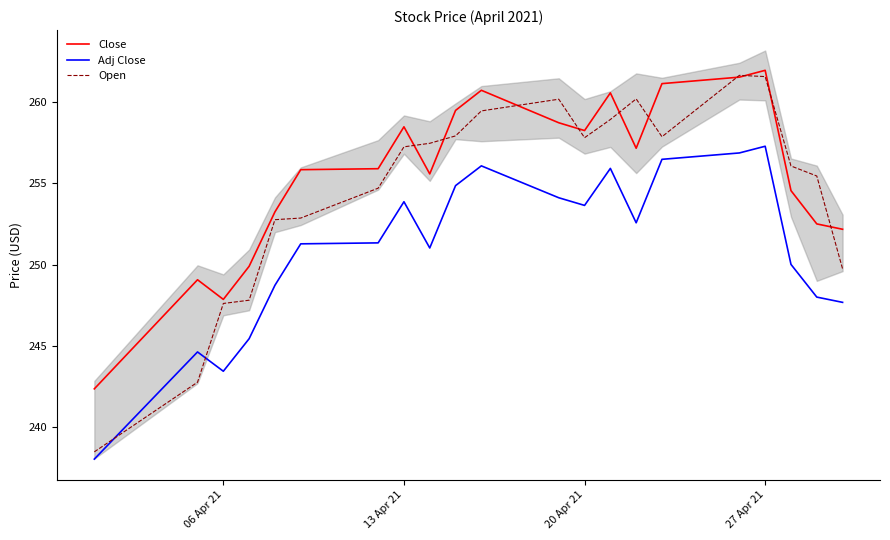

Reading left to right, extract all data points from this chart.

Close: 242.3	249.1	247.9	249.9	253.2	255.8	255.9	258.5	255.6	259.5	260.7	258.7	258.3	260.6	257.2	261.1	261.6	262.0	254.6	252.5	252.2
Adj Close: 238.0	244.6	243.4	245.4	248.7	251.3	251.3	253.9	251.0	254.9	256.1	254.1	253.6	255.9	252.6	256.5	256.9	257.3	250.0	248.0	247.7
Open: 238.5	242.8	247.6	247.8	252.8	252.9	254.7	257.3	257.5	257.9	259.5	260.2	257.8	258.9	260.2	257.9	261.7	261.6	256.1	255.5	249.7